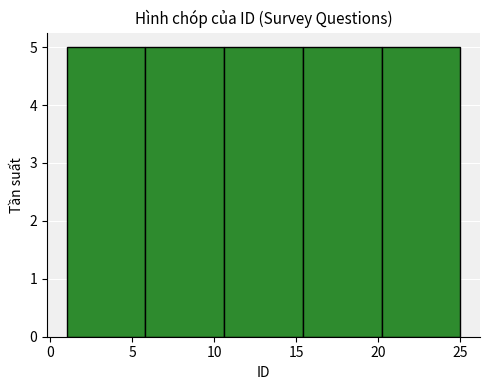

What is the height of the bar covering 20.2 to 25.0 on the x-axis? Neither the bar edges nor the heights are printed on the chart, so give them approximately, as read against the axes.

5